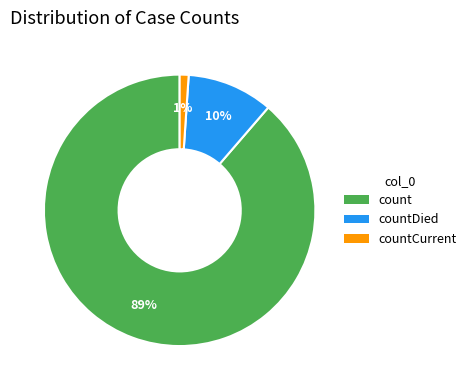

Does any single category account for the majority?

Yes